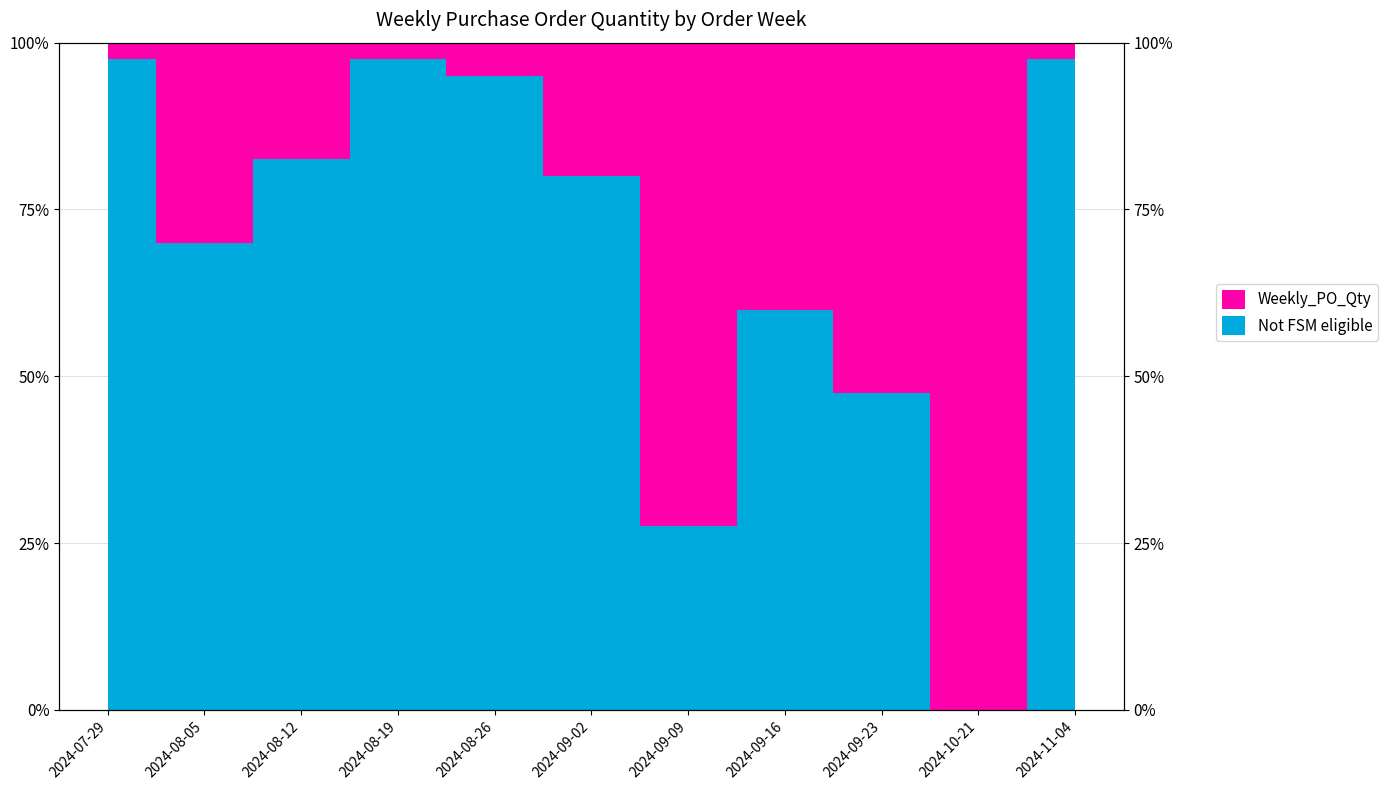

What is the average value?

68.6